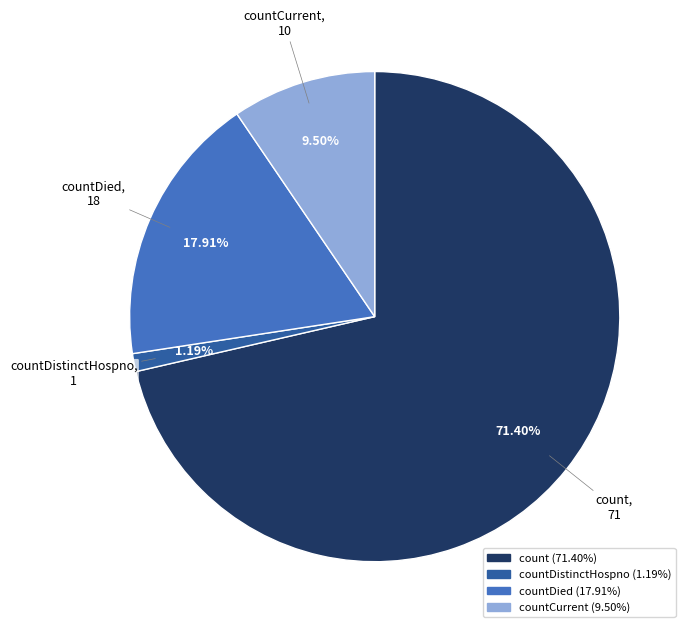

How many slices are in this pie chart?

4